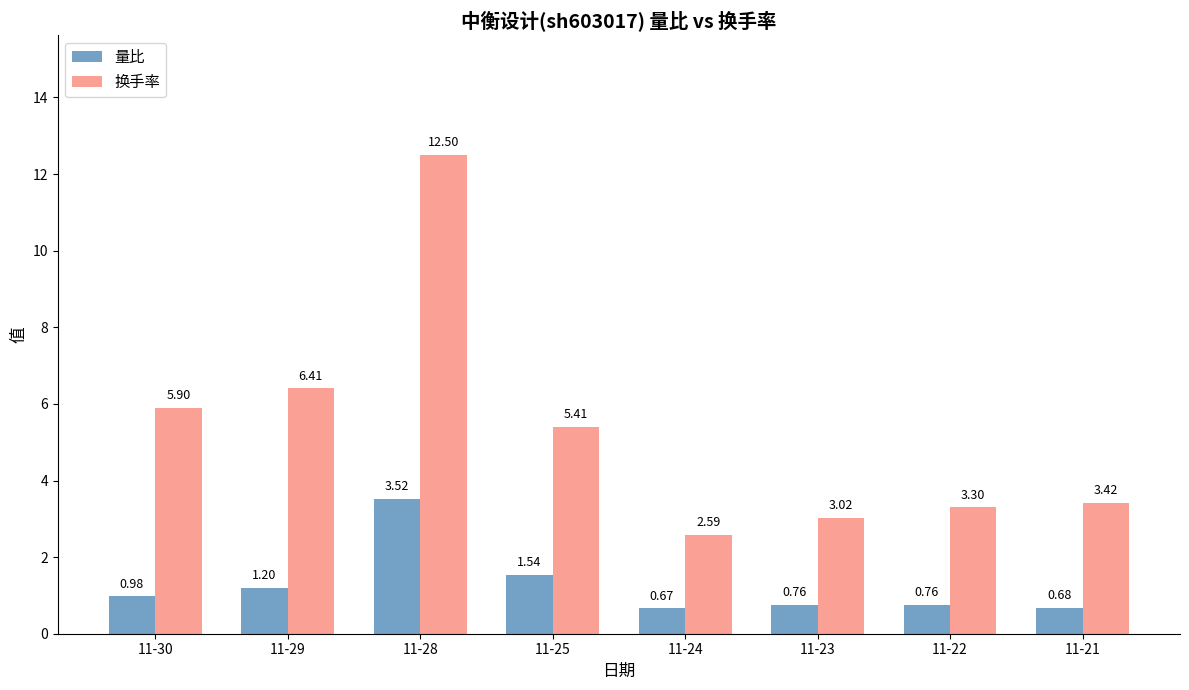

What are all the series names shown in the legend?

量比, 换手率